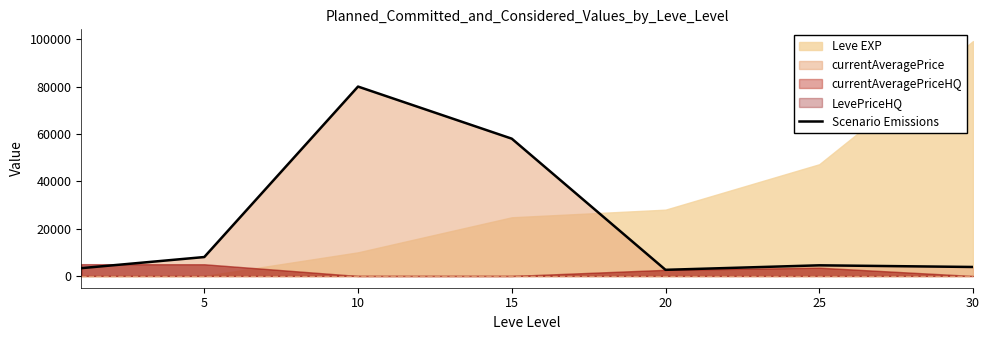

Reading left to right, what are all the values shown in this chart?

3307.0	8000.0	80005.0	58000.7	2600.0	4500.0	3800.0